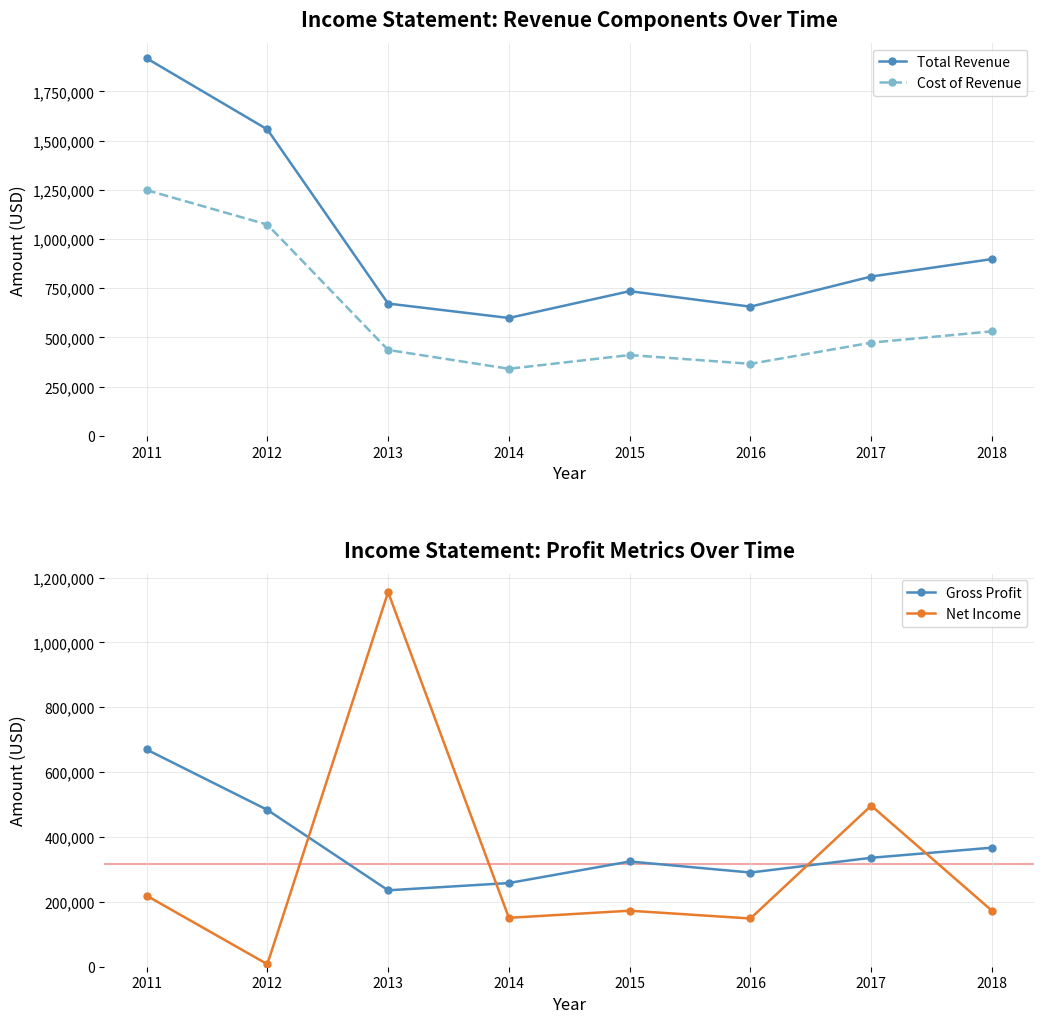

What is the average value of the Net Income series?

315425